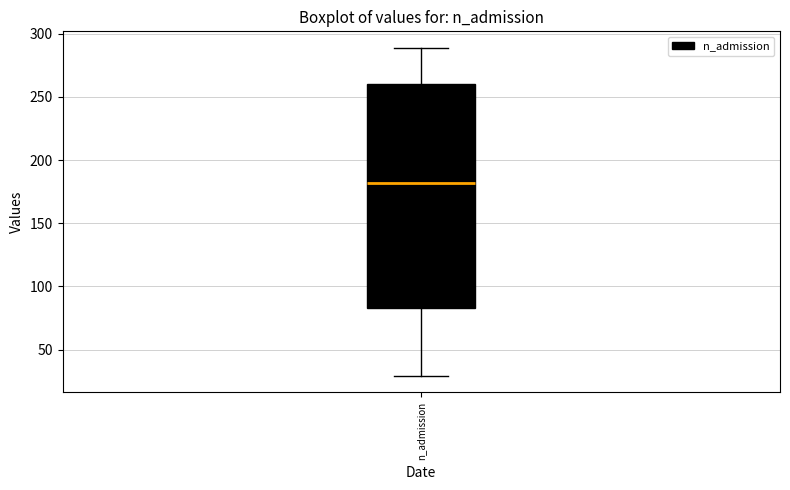

Transcribe this box plot: give where the median line is, the range the box spans, and where the two whiskers end, as read against the y-axis. The values are not printed on the chart, so give them approximately, as read against the axis.

median 180, box 85 to 260, whiskers 30 to 290